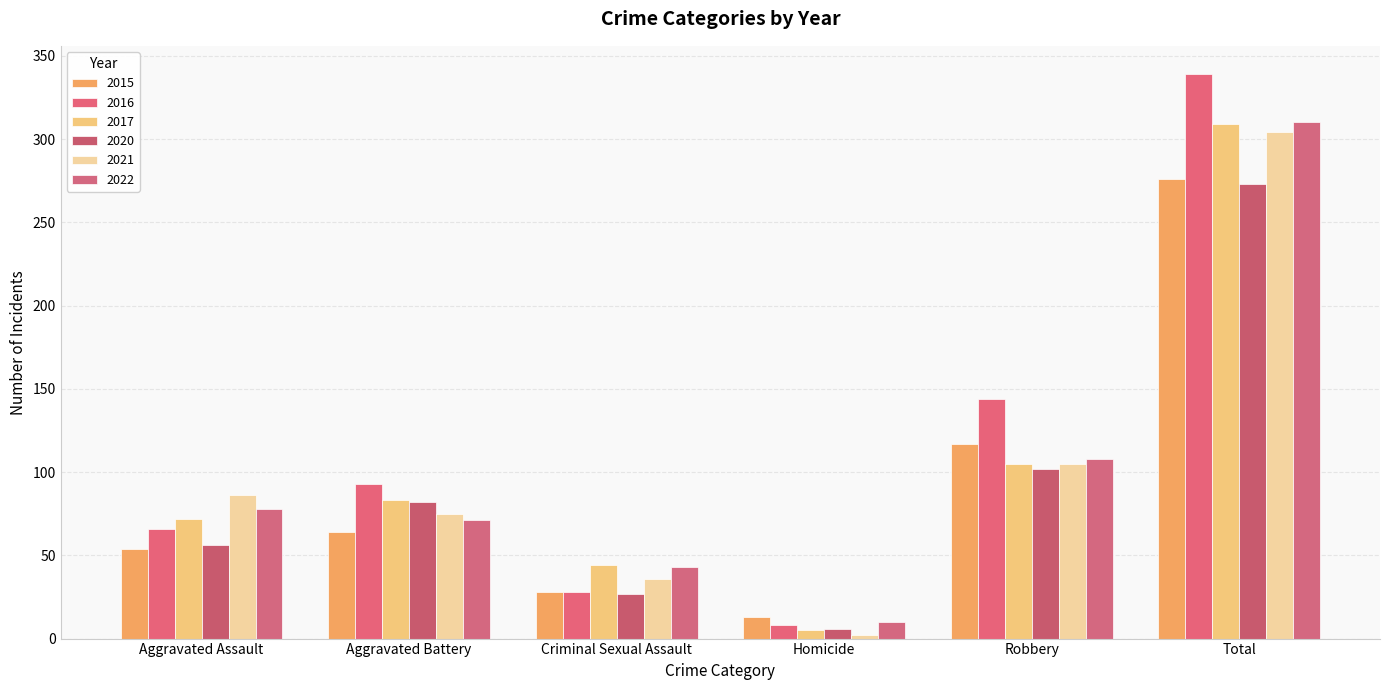

At how many categories does at least one series exceed 256?

1